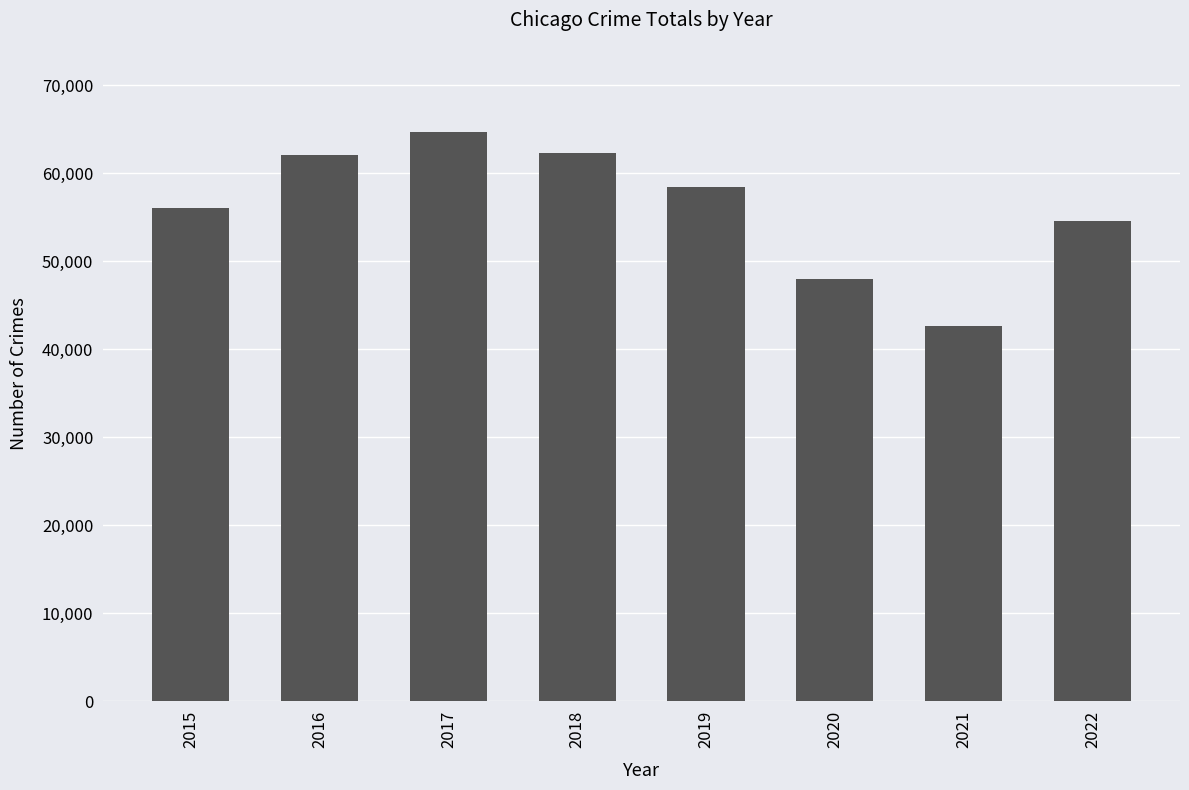

What is the change in value from 2016 to 2022?

-7505